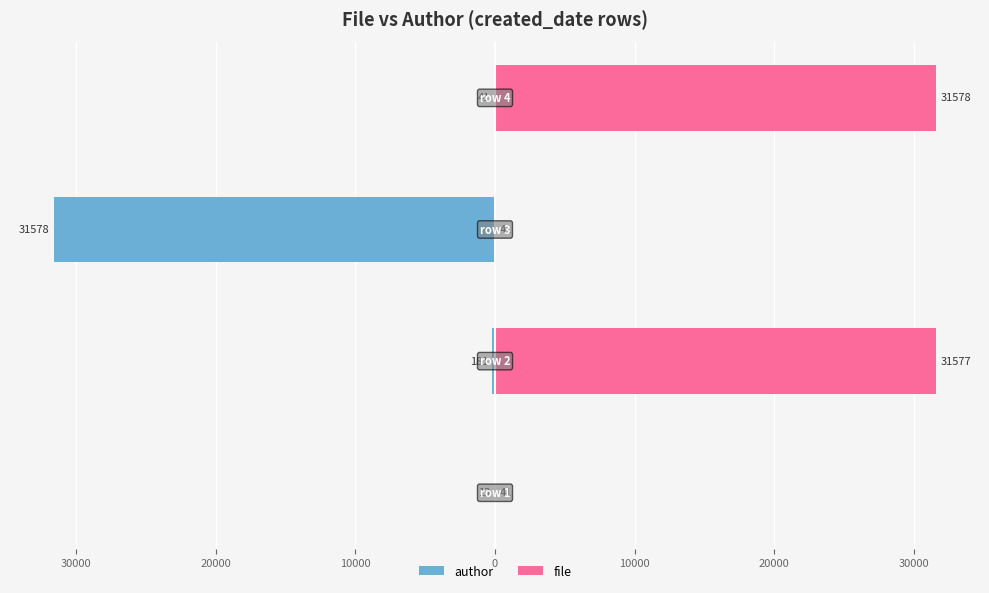

How many bars are there in total?

8